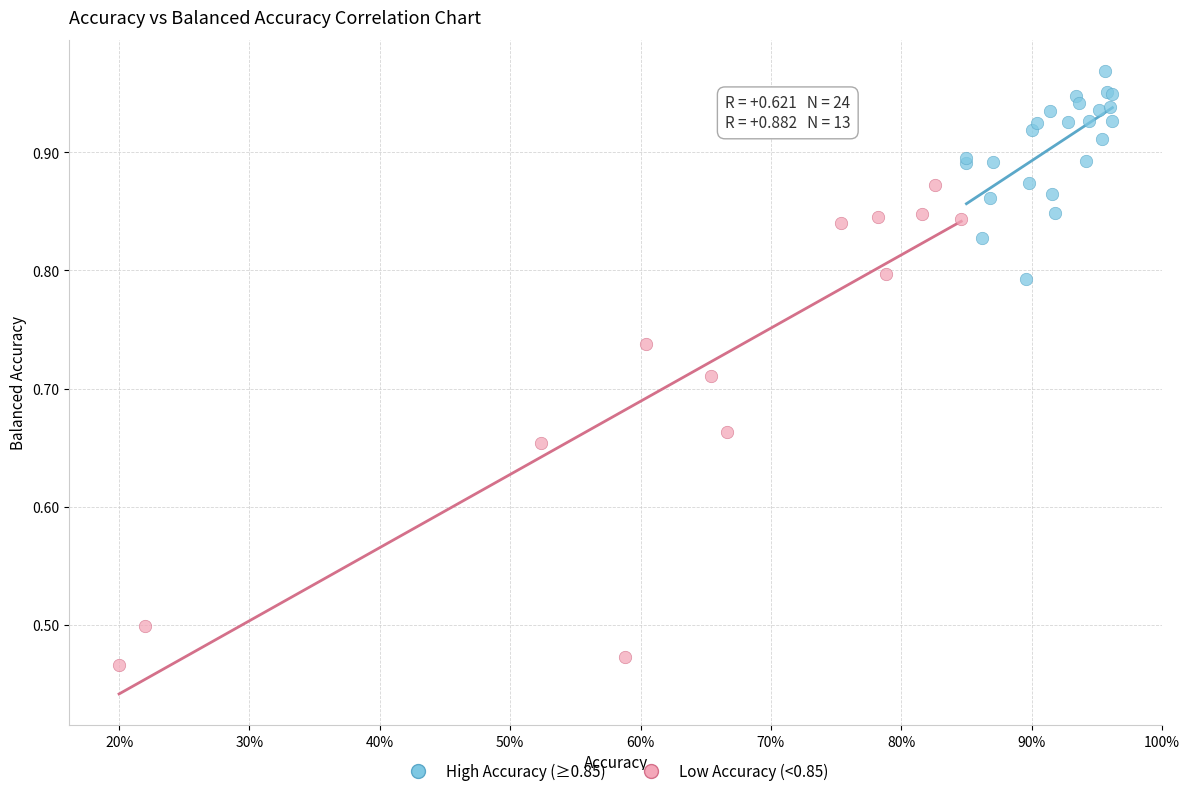

Which series contains the lowest Y value?

Low Accuracy (<0.85)